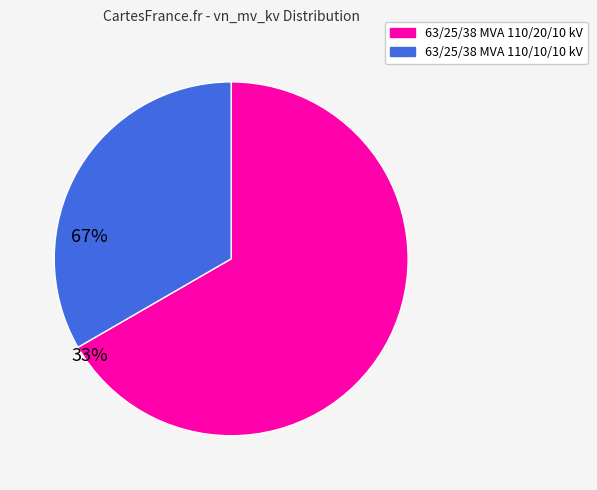

What is the majority slice?

63/25/38 MVA 110/20/10 kV